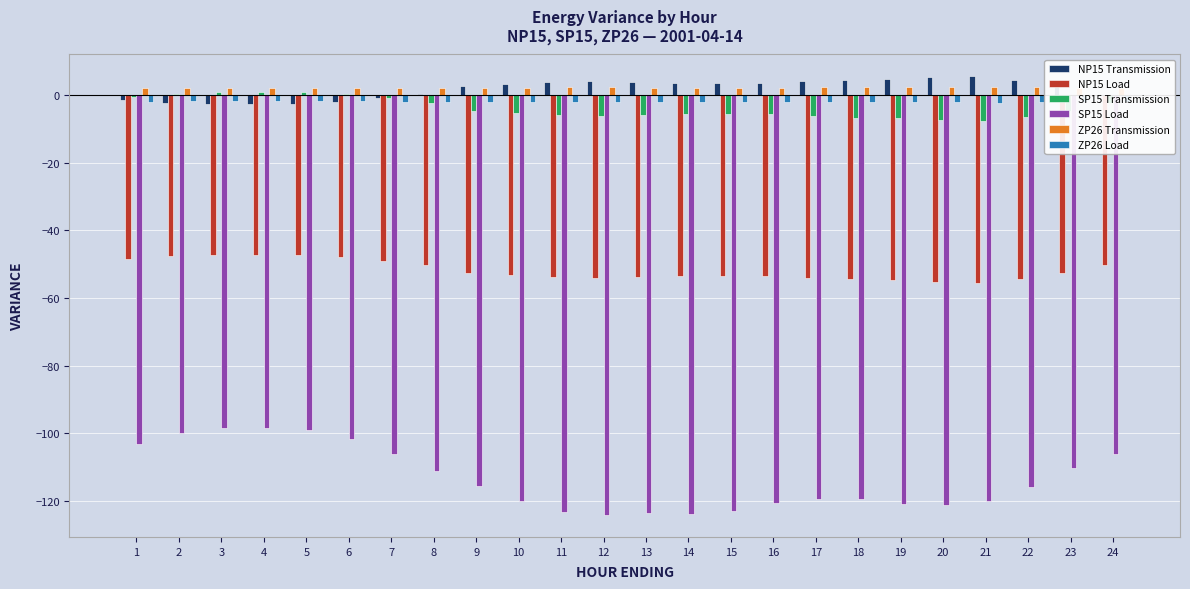

Are the bars horizontal?

No